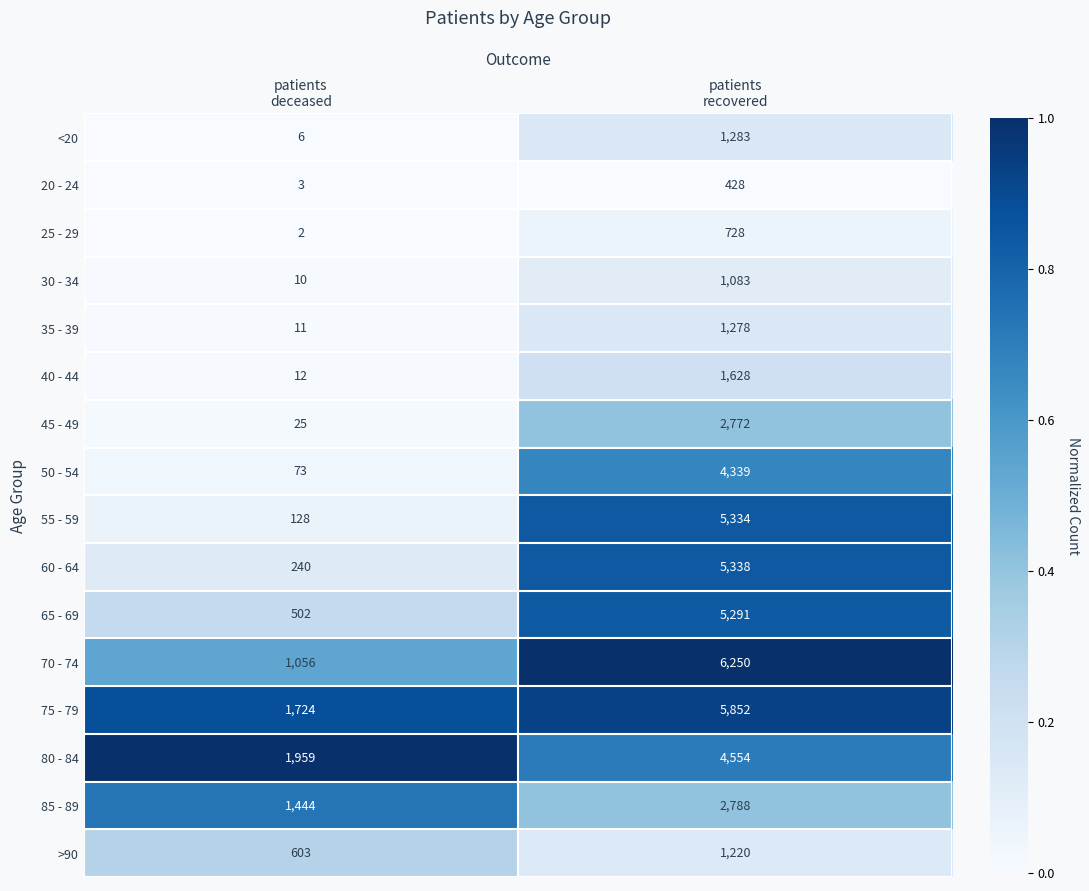

What is the maximum value for 25 - 29?

728